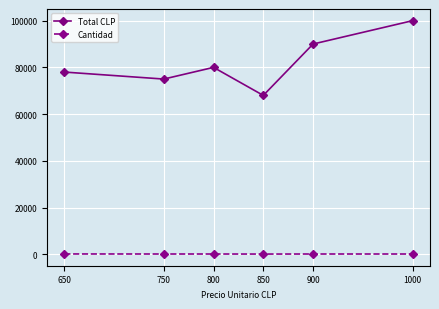

What is the value of the Cantidad point at the 2nd from the left?

100